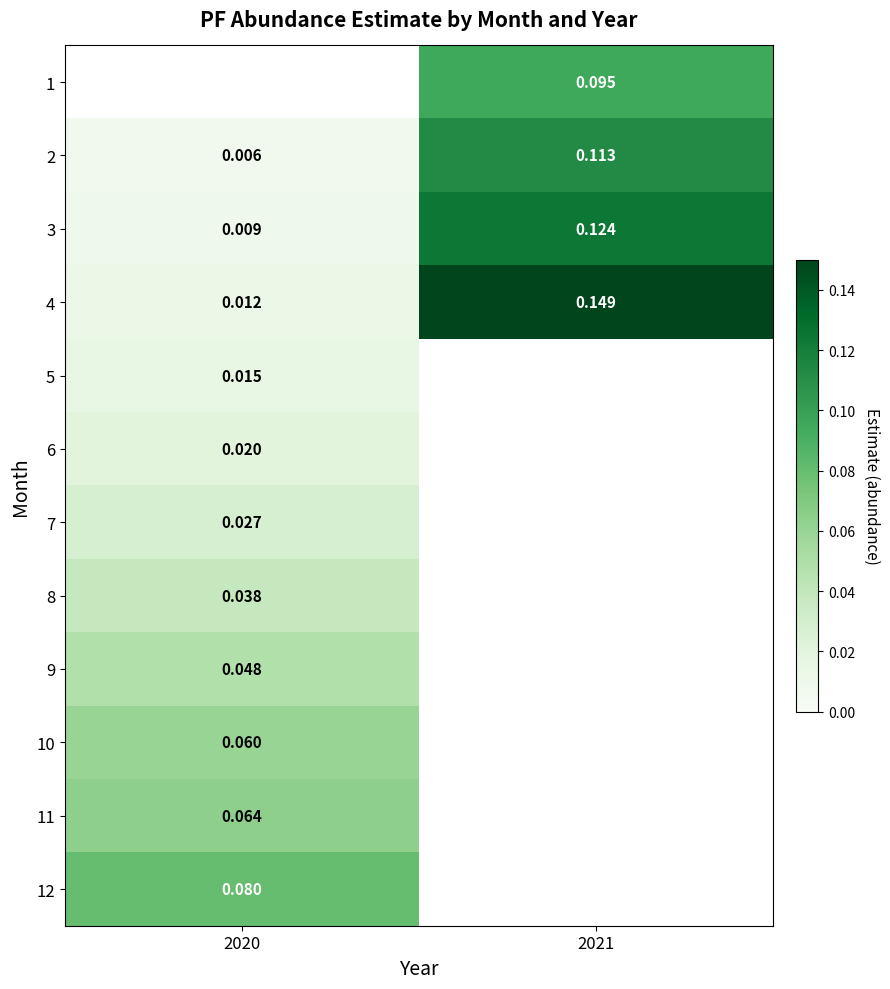

Is the value of 5 at 2020 greater than the value of 3 at 2021?

No